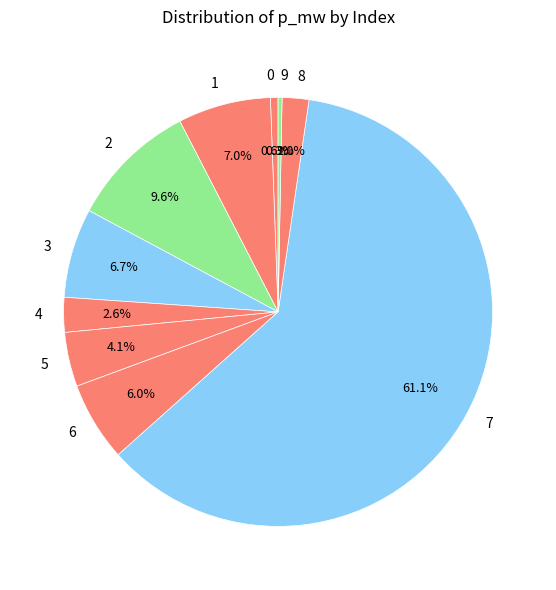

Count the number of slices in the pie.

10